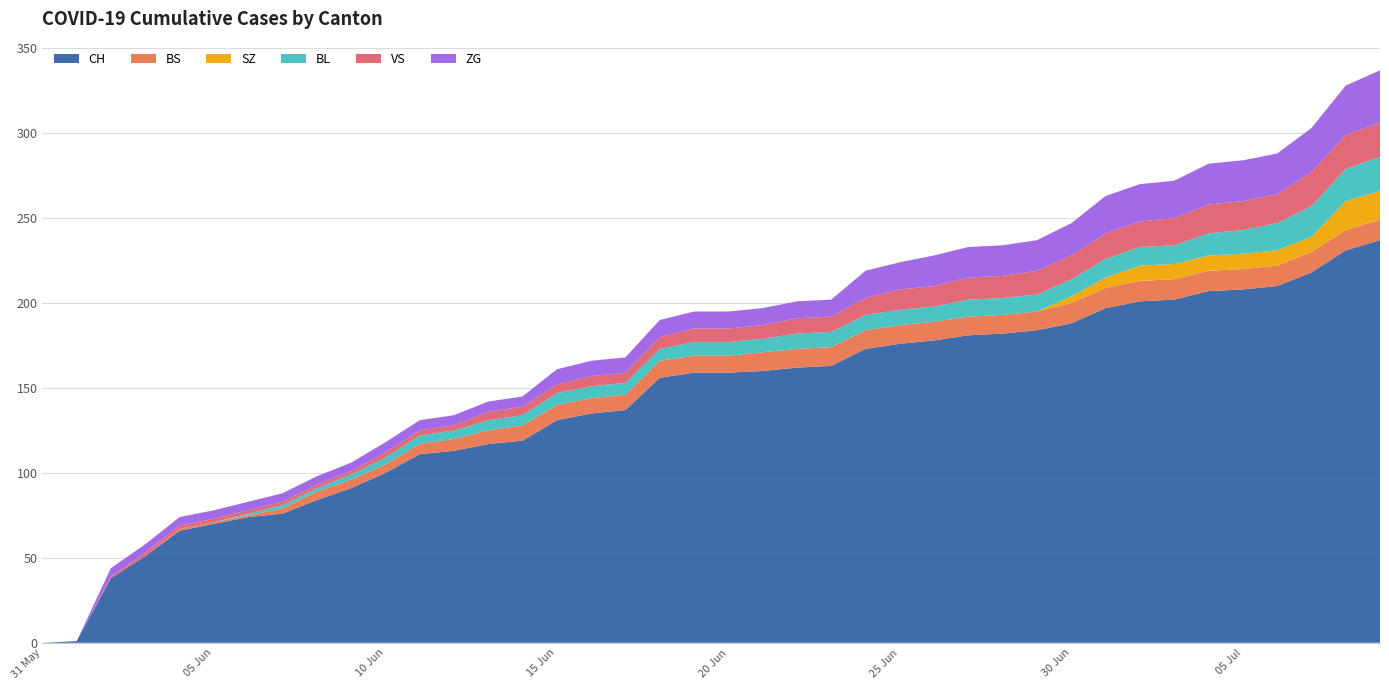

Reading left to right, transcribe all the data shown in this chart.

CH: 0	1	38	51	66	70	74	76	84	91	100	111	113	117	119	131	135	137	156	159	159	160	162	163	173	176	178	181	182	184	188	197	201	202	207	208	210	218	231	237
BS: 0	0	0	0	1	1	1	3	5	5	5	6	7	8	9	9	9	9	10	10	10	11	11	11	11	11	11	11	11	11	12	12	12	12	12	12	12	12	12	12
SZ: 0	0	0	0	0	0	0	0	0	0	0	0	0	0	0	0	0	0	0	0	0	0	0	0	0	0	0	0	0	0	4	6	9	9	9	9	9	9	17	17
BL: 0	0	0	0	0	0	1	2	2	3	4	5	5	6	6	7	7	7	7	8	8	8	9	9	9	9	9	10	10	10	10	11	11	11	13	14	16	18	19	20
VS: 0	0	1	2	2	2	2	2	2	2	3	3	3	5	5	5	6	6	7	8	8	8	9	9	10	12	12	13	13	14	14	15	15	16	17	17	17	20	20	20
ZG: 0	0	5	5	5	5	5	5	5	5	6	6	6	6	6	9	9	9	10	10	10	10	10	10	16	16	18	18	18	18	19	22	22	22	24	24	24	26	29	31